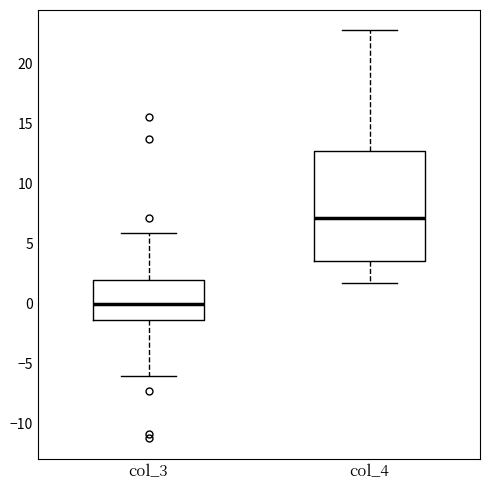

Where is the upper edge of the box for col_3 on the y-axis? The values are not printed on the chart, so give them approximately, as read against the axis.

2.0